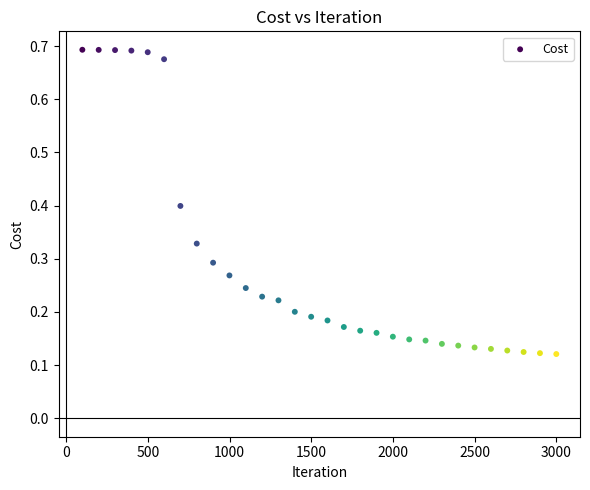

What is the range of X values (max minus min)?

2900.0